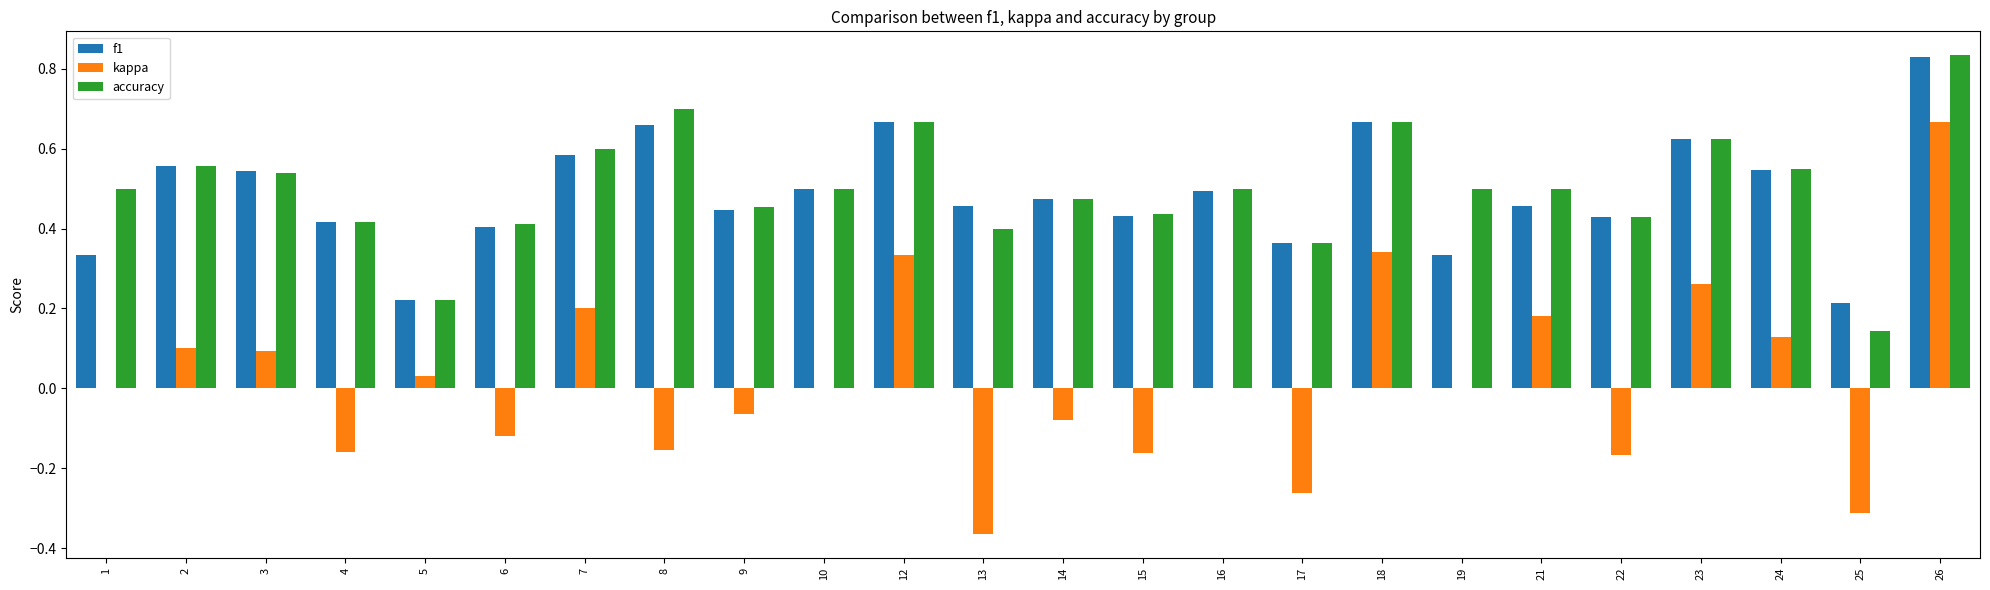

Is the value of accuracy at 3 greater than the value of f1 at 26?

No